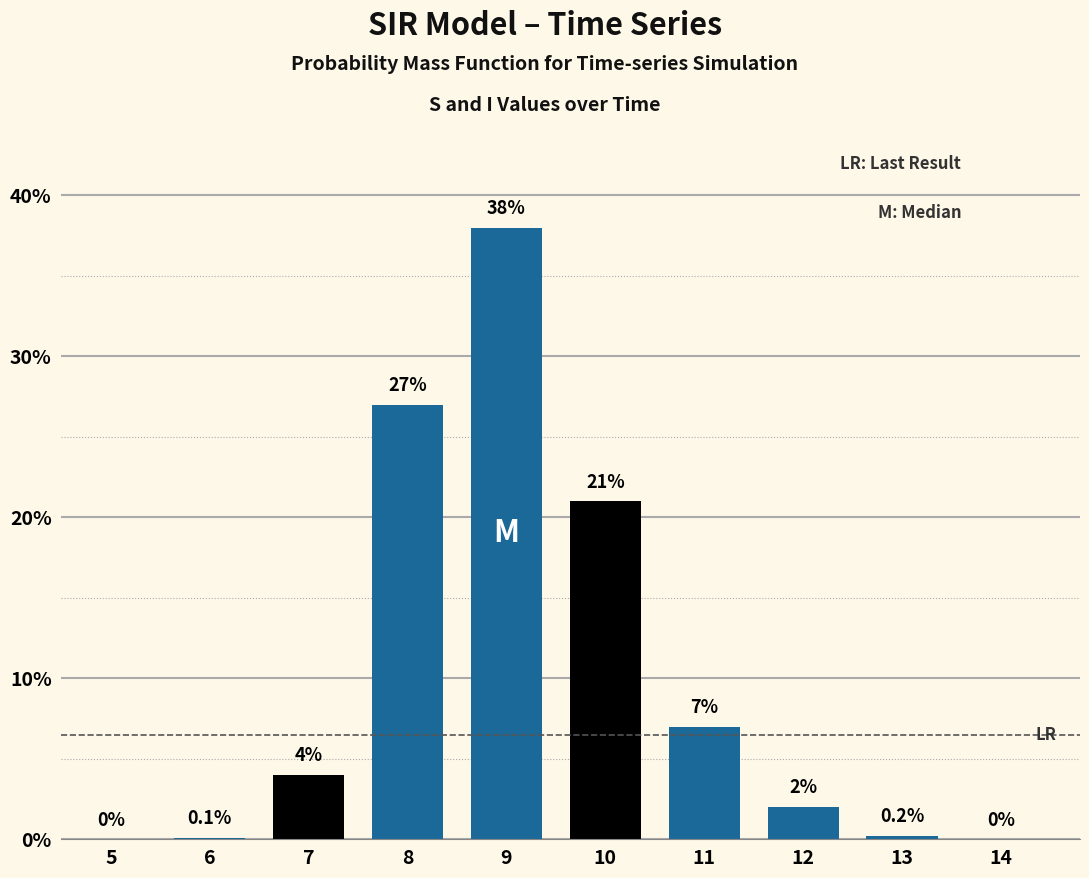

Reading left to right, transcribe all the data shown in this chart.

5=0.0	6=0.1	7=4.0	8=27.0	9=38.0	10=21.0	11=7.0	12=2.0	13=0.2	14=0.0